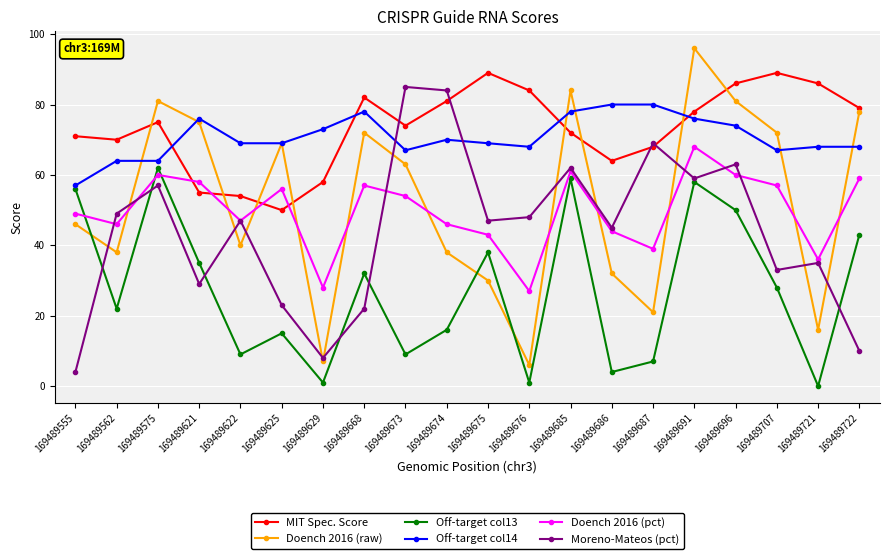

What is the difference between the MIT Spec. Score values at 169489687 and 169489621?

13